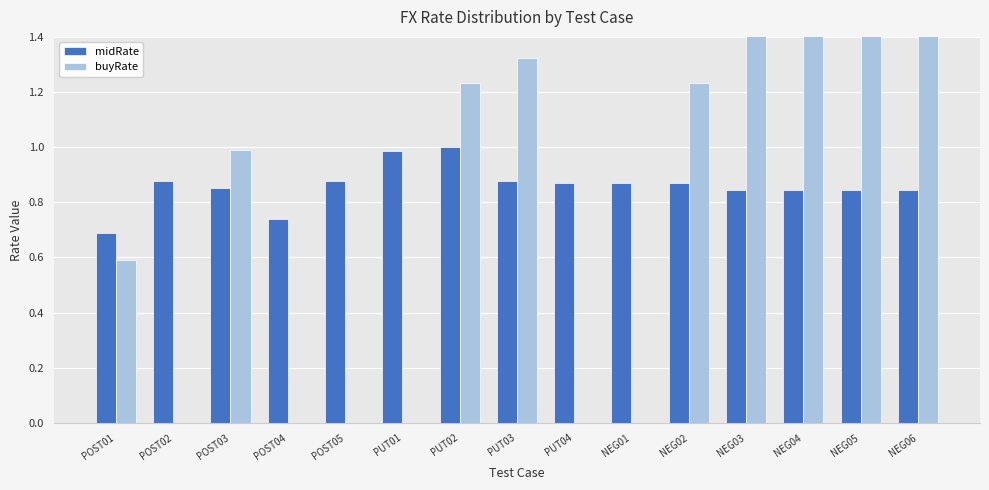

Are the bars grouped side by side (vs. stacked)?

Yes